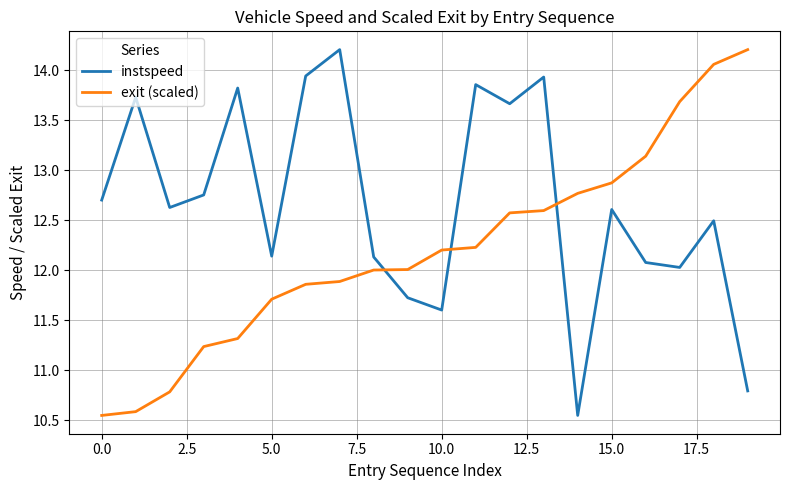

Which series has the largest total across all categories?

instspeed